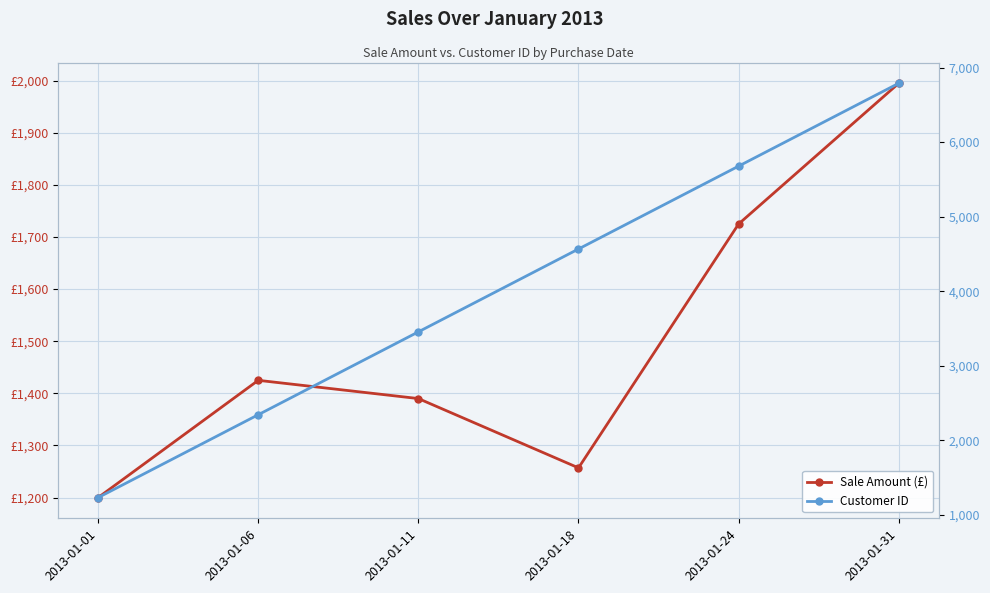

What is the greatest value displayed?

6789